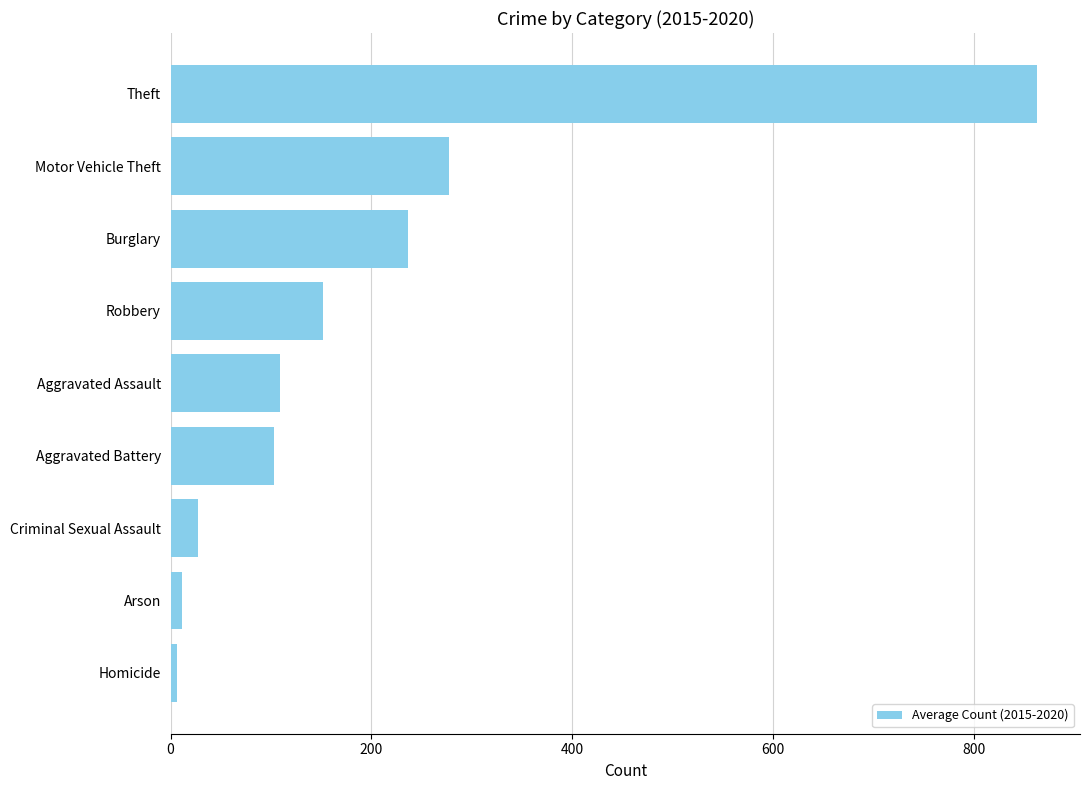

What is the minimum value shown in the chart?

6.8